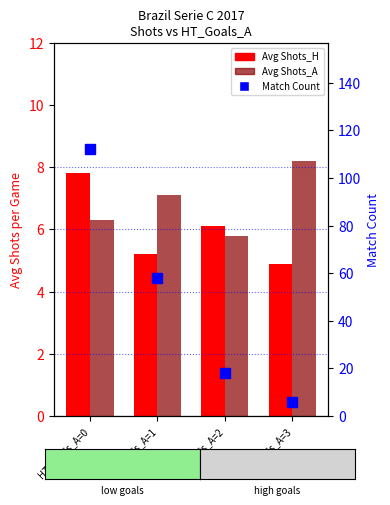

Where does the Avg Shots_H series first go above 6?

HT_Goals_A=0